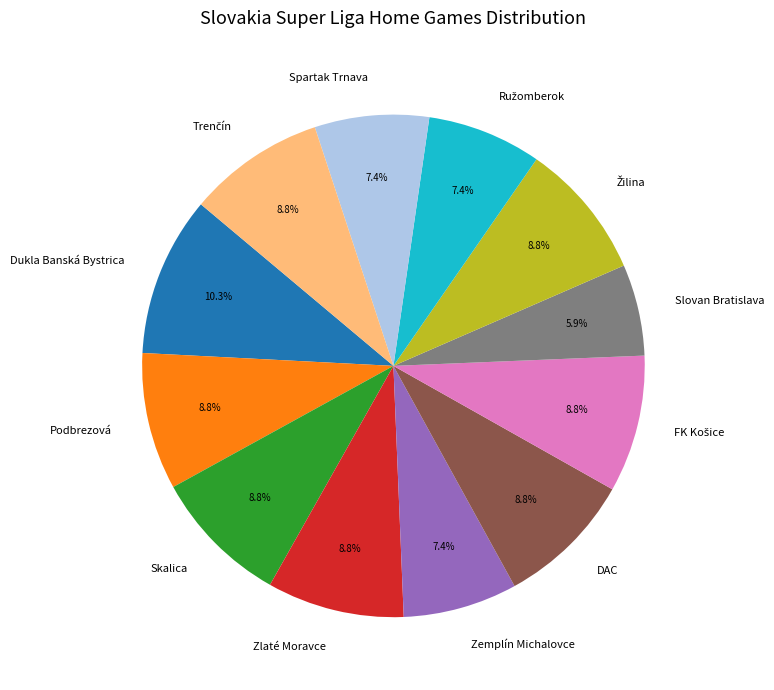

Does Zlaté Moravce account for over 50% of the chart?

No